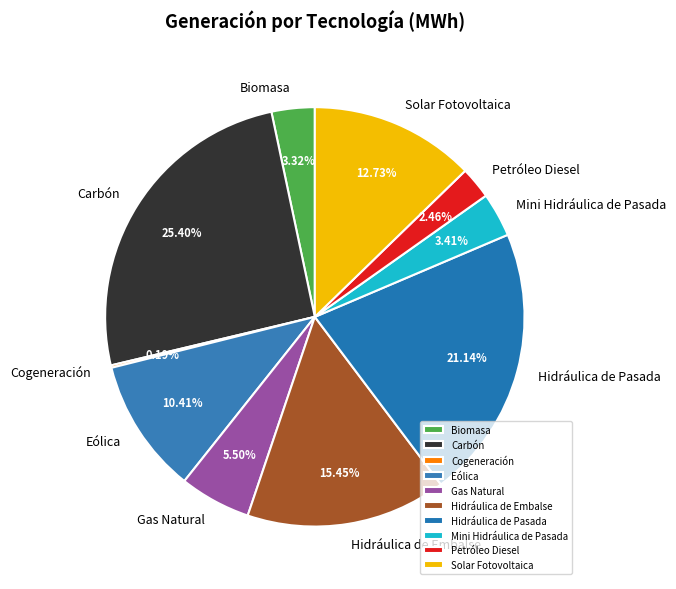

Which category has the biggest portion of the pie?

Carbón